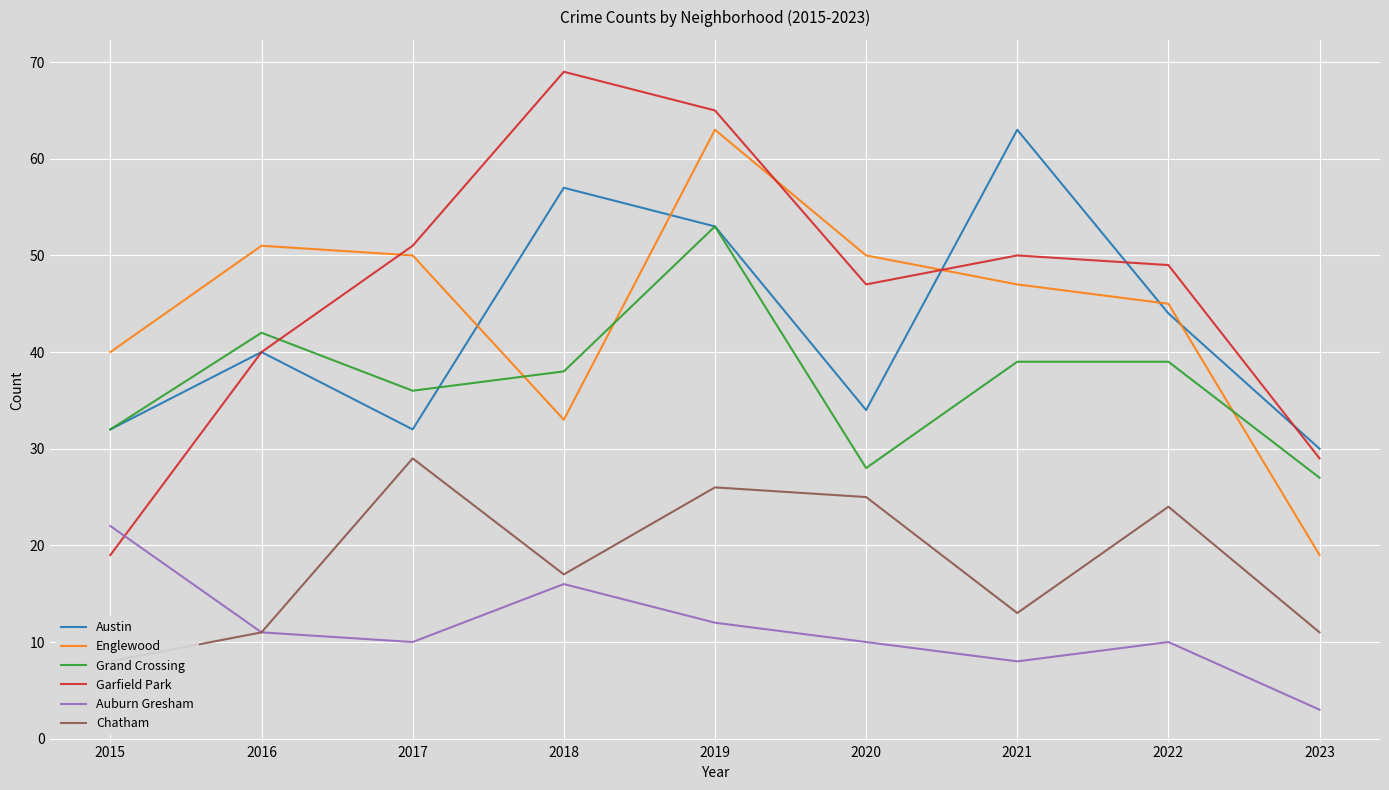

What are all the series names shown in the legend?

Austin, Englewood, Grand Crossing, Garfield Park, Auburn Gresham, Chatham